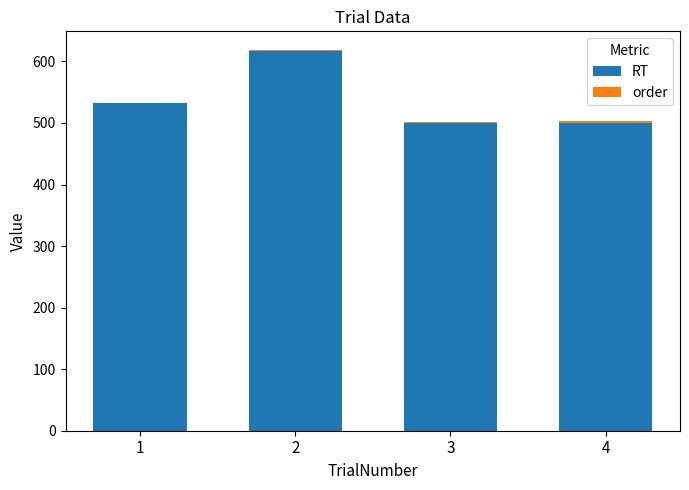

Between 1 and 2, which series saw the biggest shift?

RT